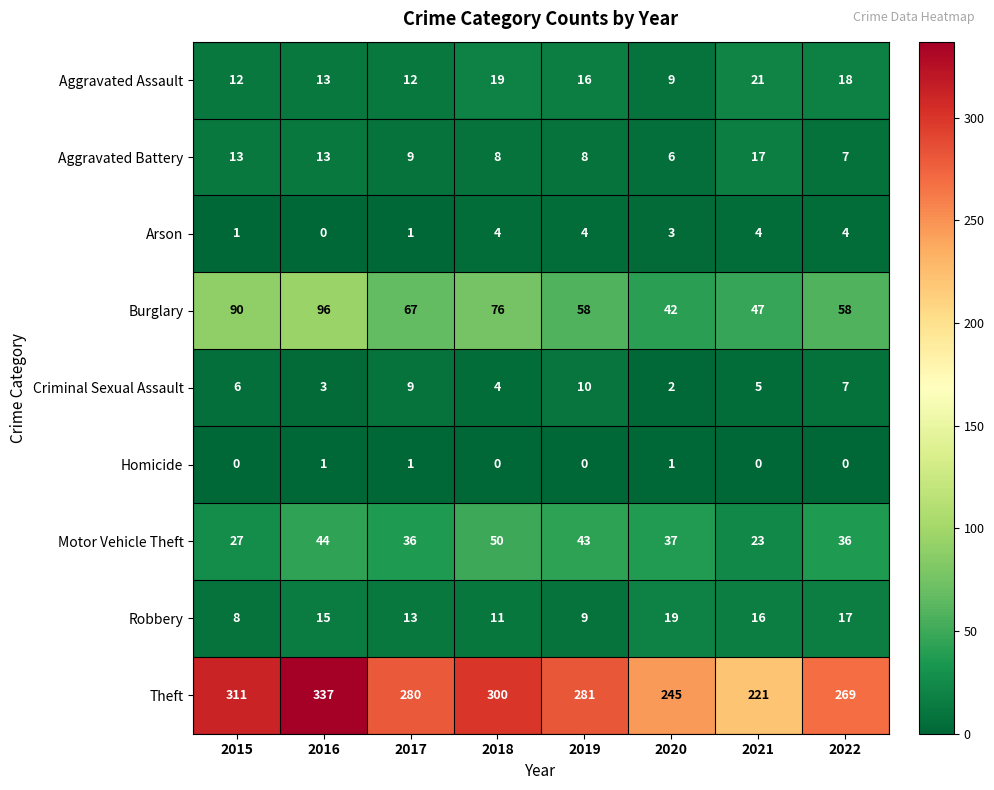

Is it true that Burglary equals 120 at 2017?

False